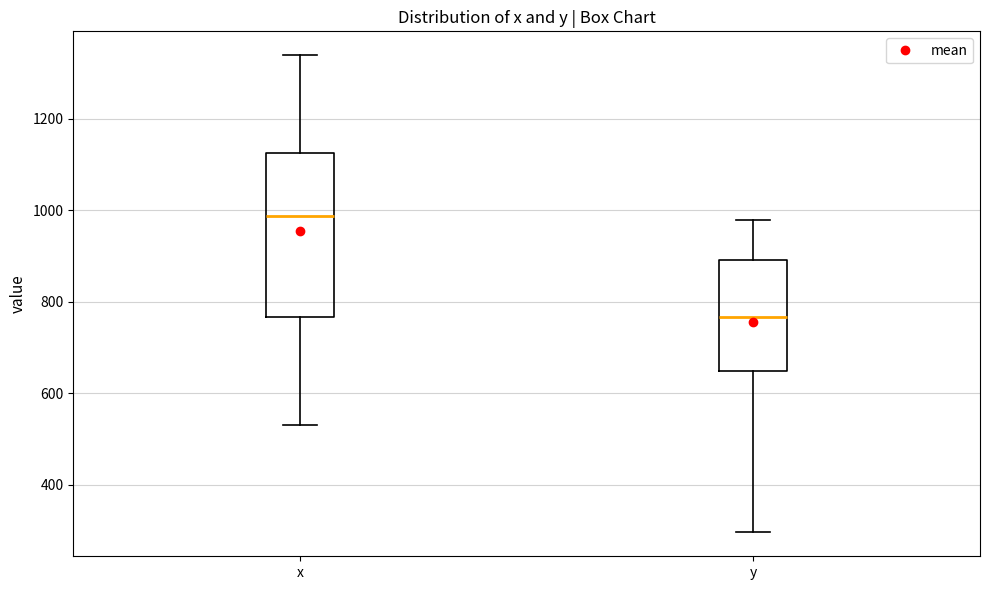

Reading left to right, read every box against the y-axis: the position of its median line, the range the box covers, and the ends of its whiskers. The values are not printed on the chart, so give them approximately, as read against the axis.

x: median 980, box 760 to 1120, whiskers 520 to 1340
y: median 760, box 640 to 900, whiskers 300 to 980